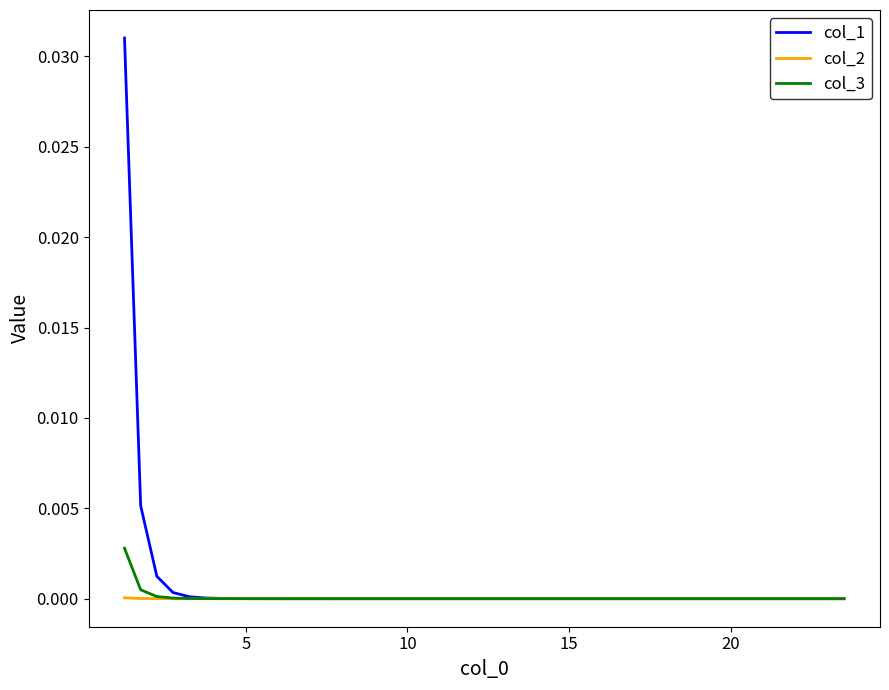

Is this an area chart (filled region under the line)?

No